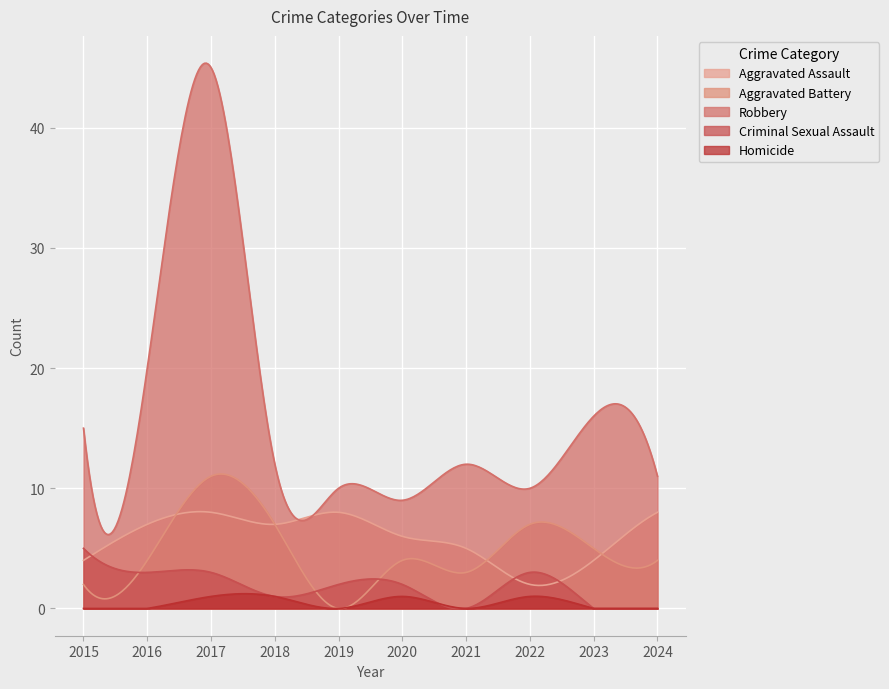

Rank the series at 2017 from highest to lowest value.

Robbery, Aggravated Battery, Aggravated Assault, Criminal Sexual Assault, Homicide